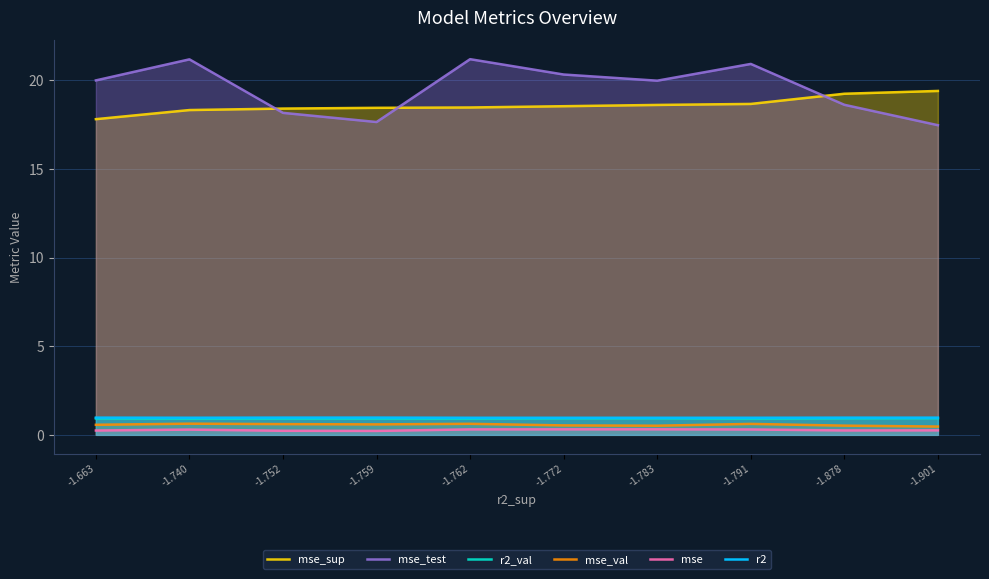

True or false: r2 and r2_val intersect in this chart.

False